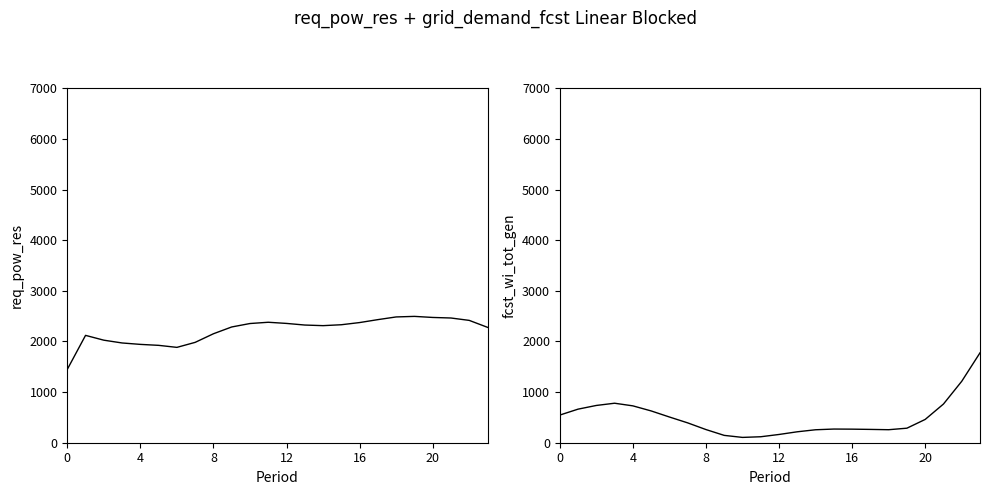

Which series has the largest range (max minus min)?

fcst_wi_tot_gen